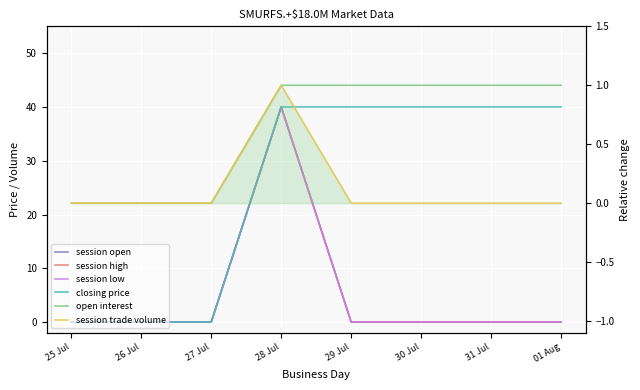

What is the spread (max minus min) of values at 01 Aug?

40